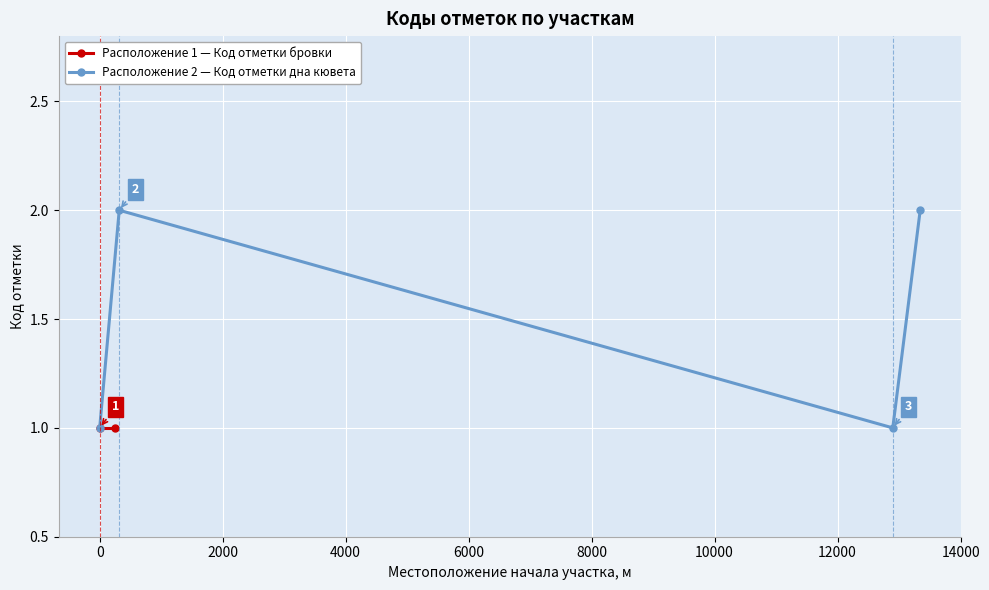

True or false: Расположение 2 — Код отметки дна кювета has more than 1 interior local peaks.

False